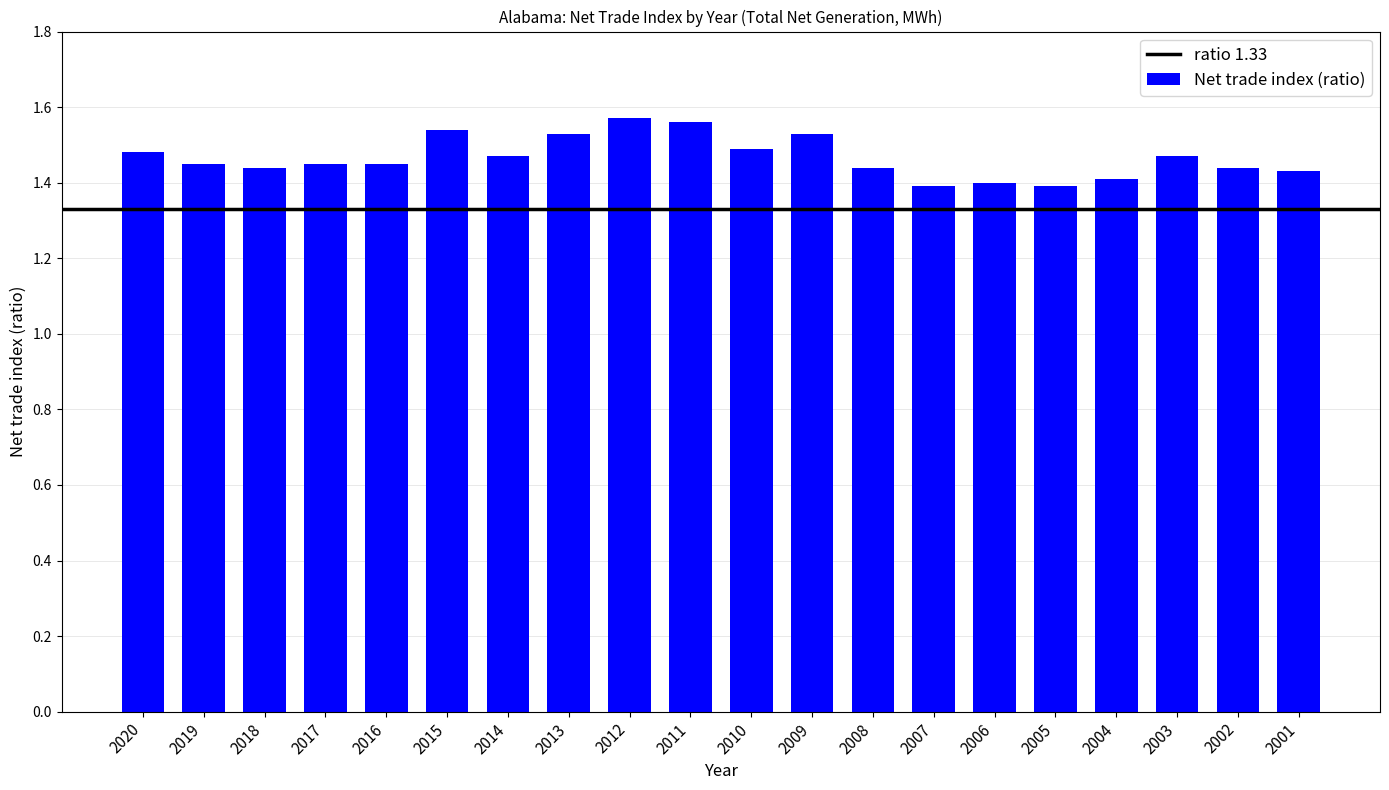

Which has a higher value, 2018 or 2012?

2012